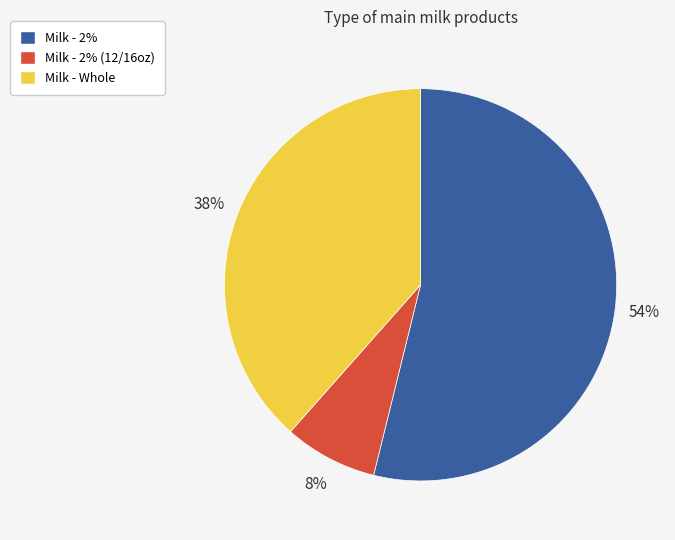

Is it true that Milk - 2% (12/16oz) is 22% of the pie?

False